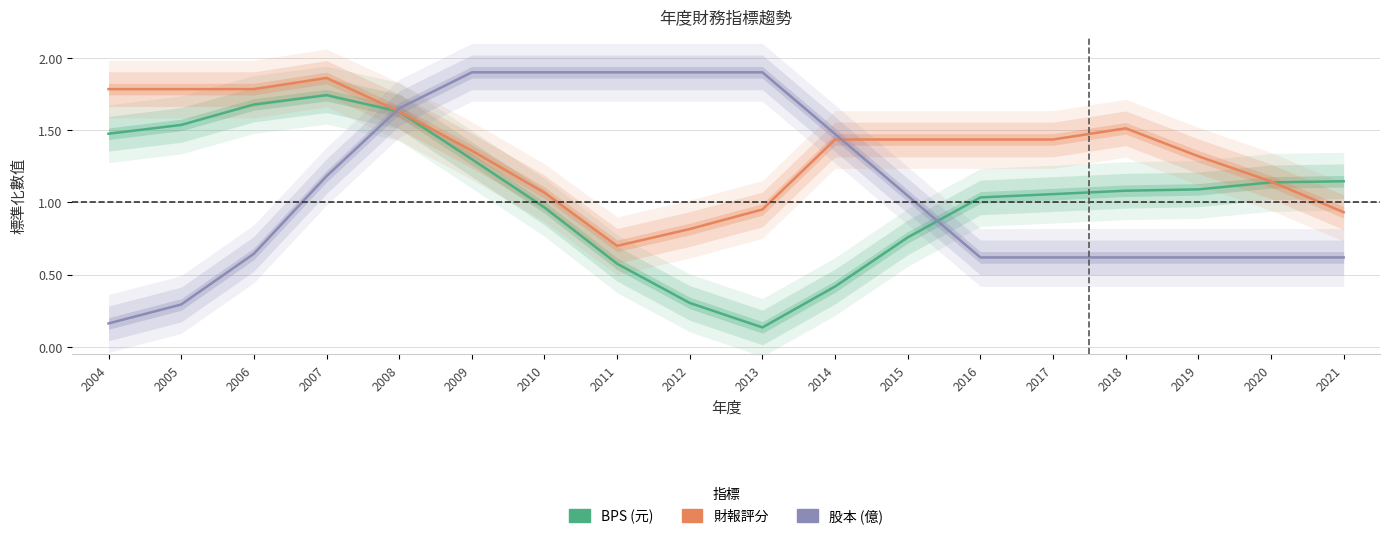

Is the value of 股本 at 2014 greater than the value of BPS at 2018?

Yes